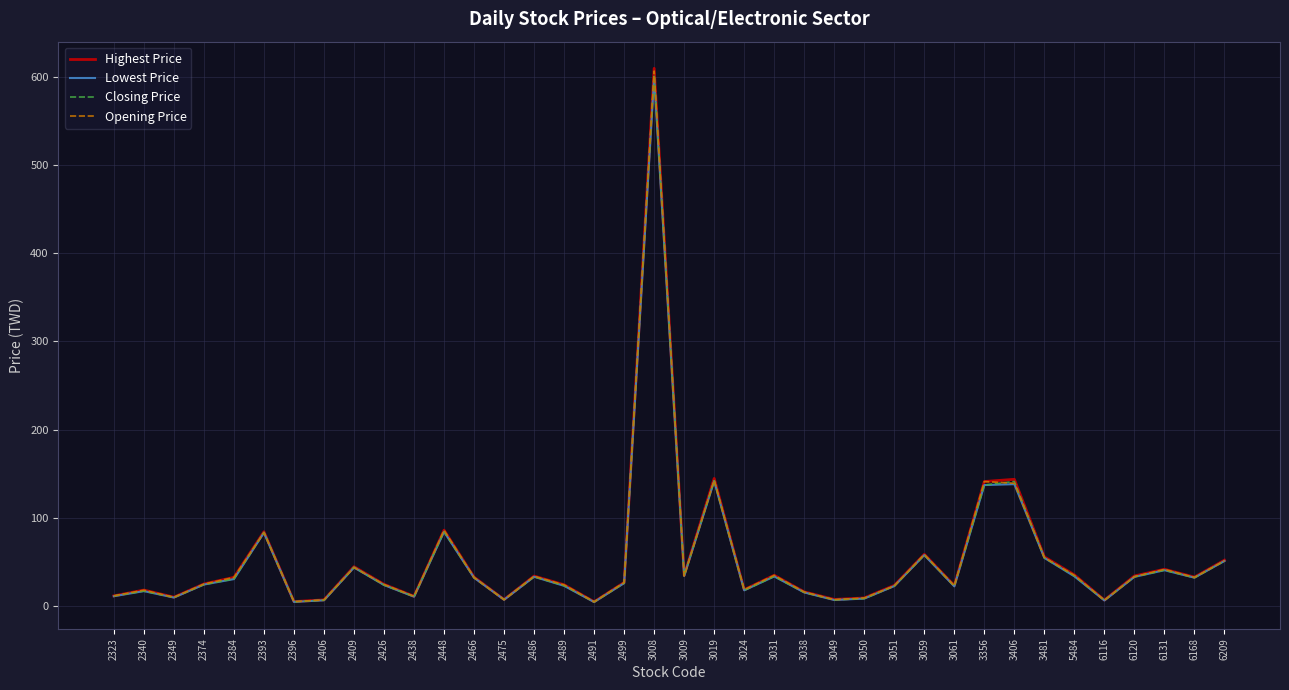

Rank the series by their average value, from highest to lowest.

Highest Price, Opening Price, Closing Price, Lowest Price